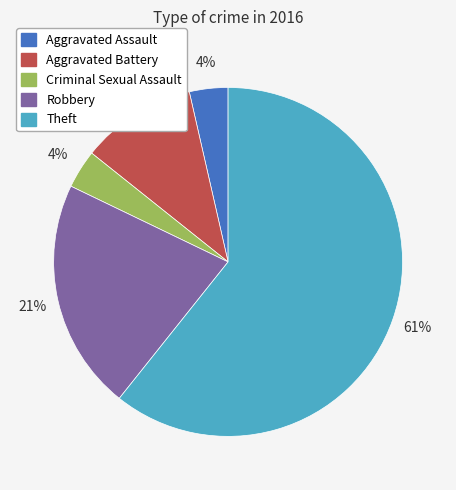

To the nearest percent, what is the difference between the Theft and Aggravated Battery slice percentages?

50%